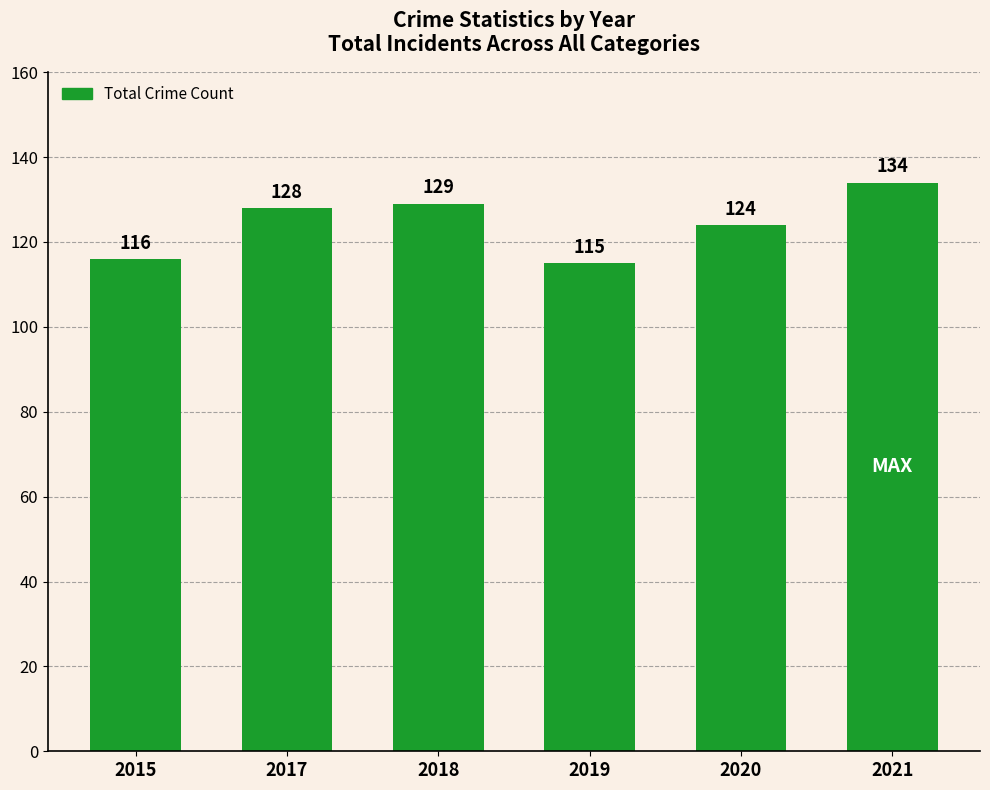

What is the maximum value shown in the chart?

134